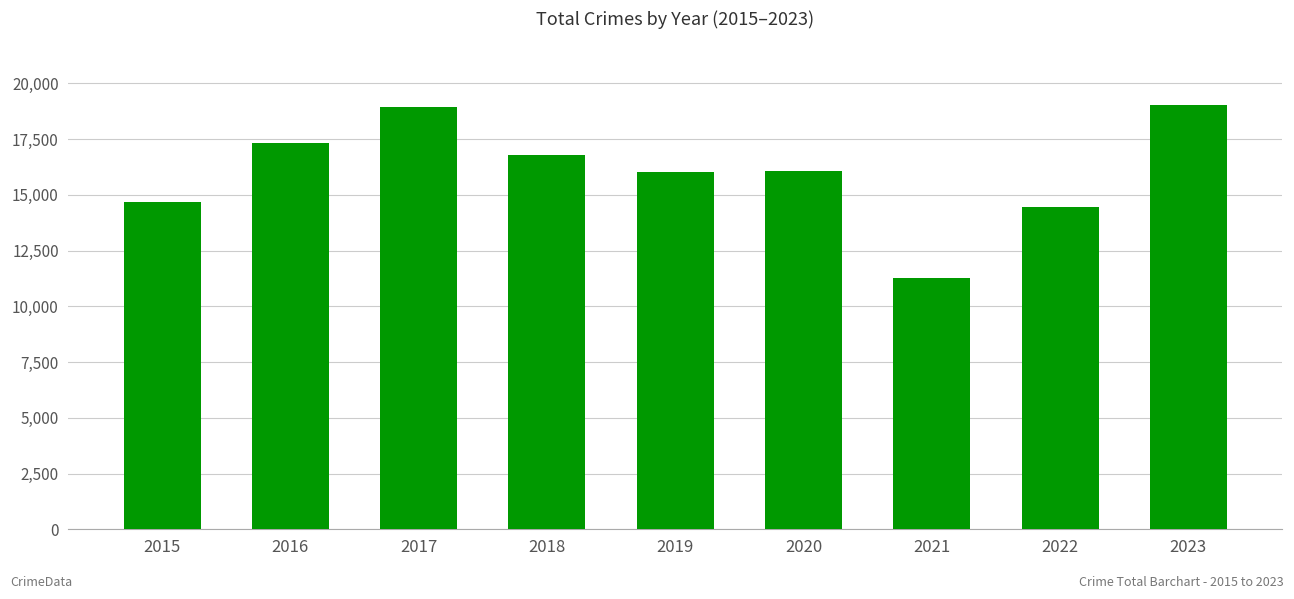

What is the maximum value shown in the chart?

19027